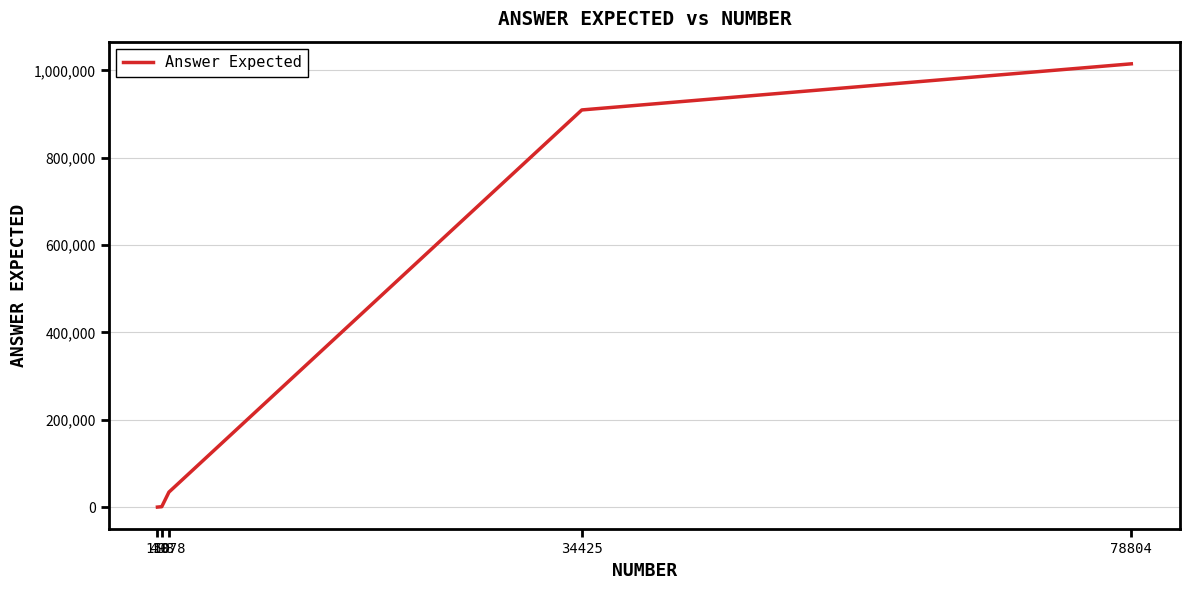

How many values are below 34425?

2